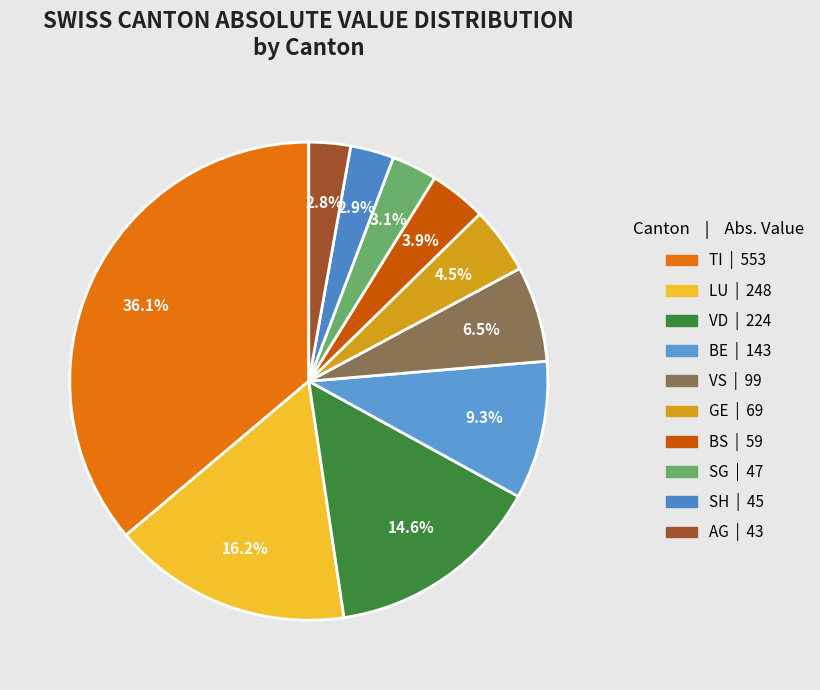

To the nearest percent, what is the difference between the largest and smallest slice percentages?

33%